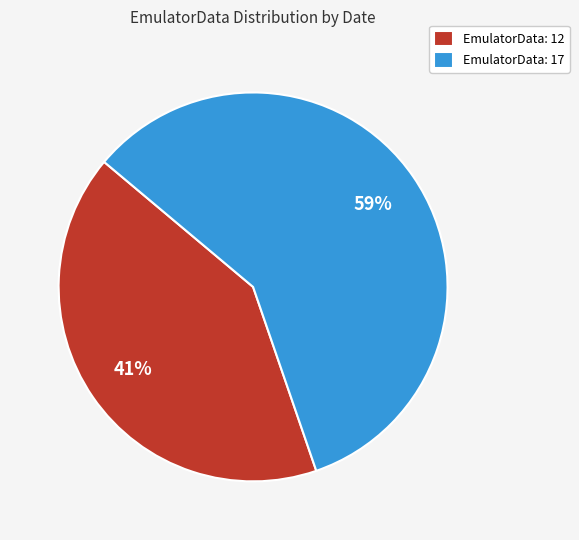

To the nearest percent, what portion does EmulatorData: 17 represent?

59%